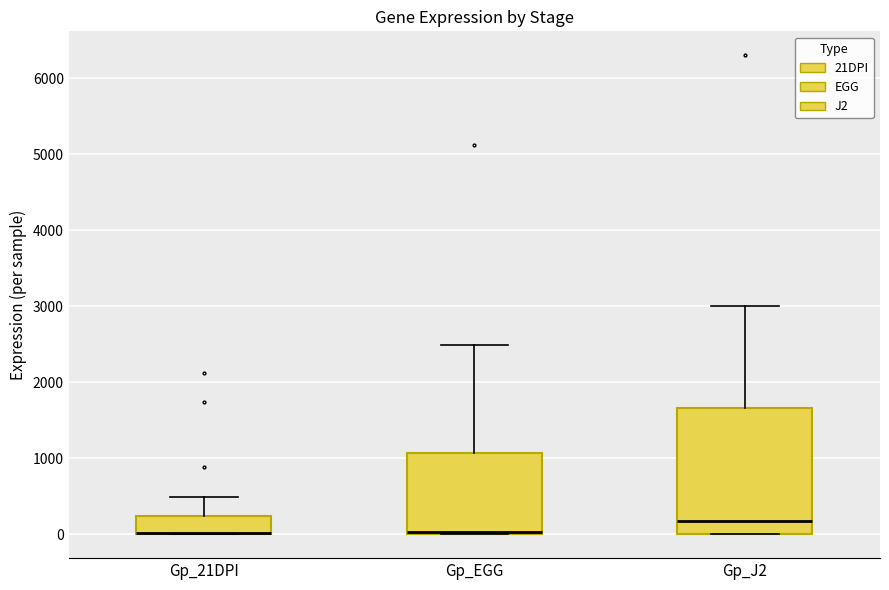

Comparing the boxes themselves (not the whiskers), which one is the tallest?

Gp_J2